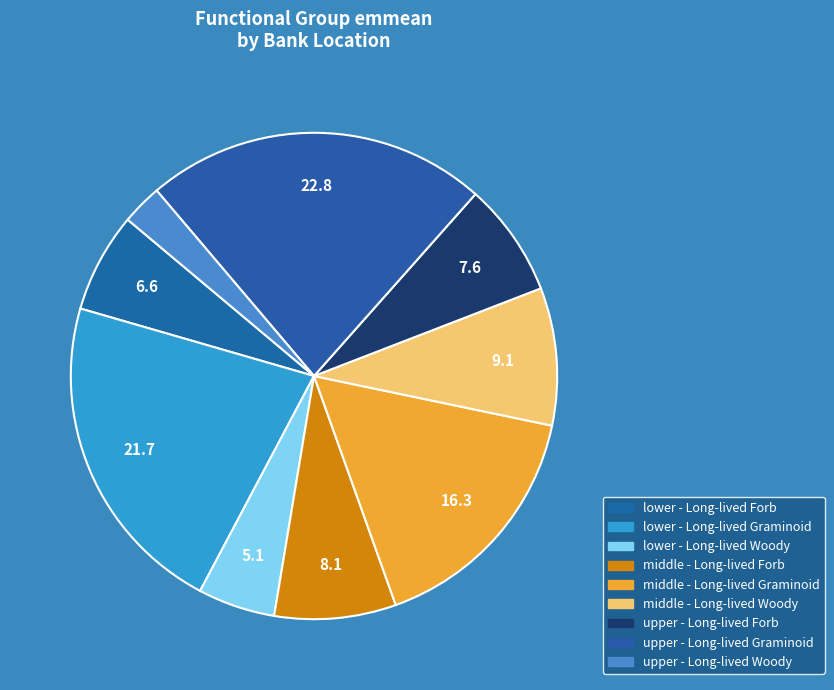

Is lower - Long-lived Forb the majority of the pie?

No